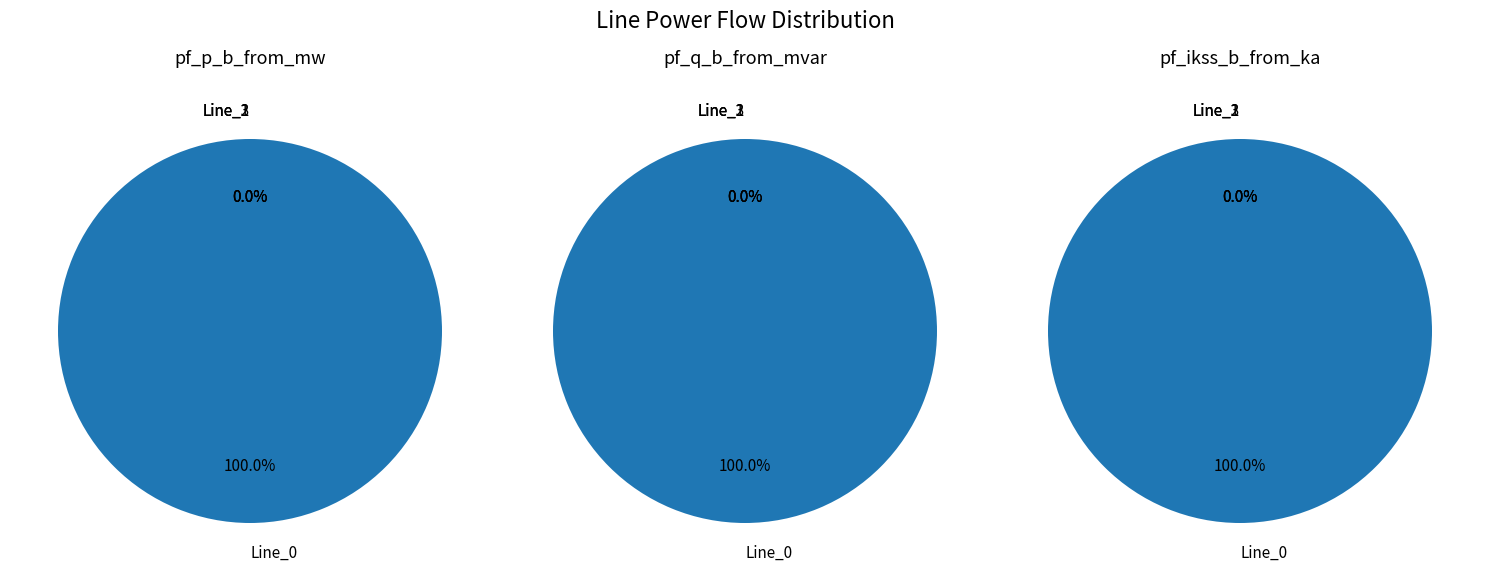

Which slice is the largest?

Line_0